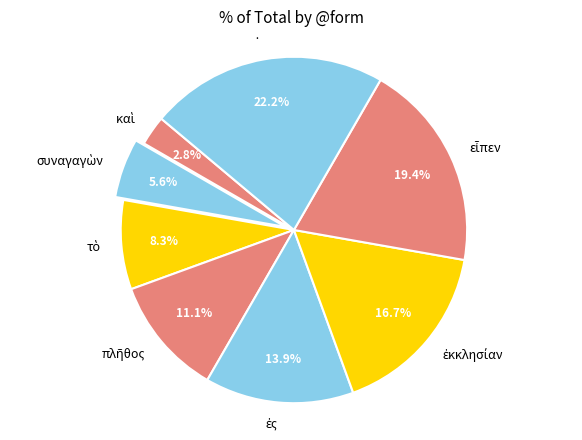

To the nearest percent, what is the difference between the largest and smallest slice percentages?

19%